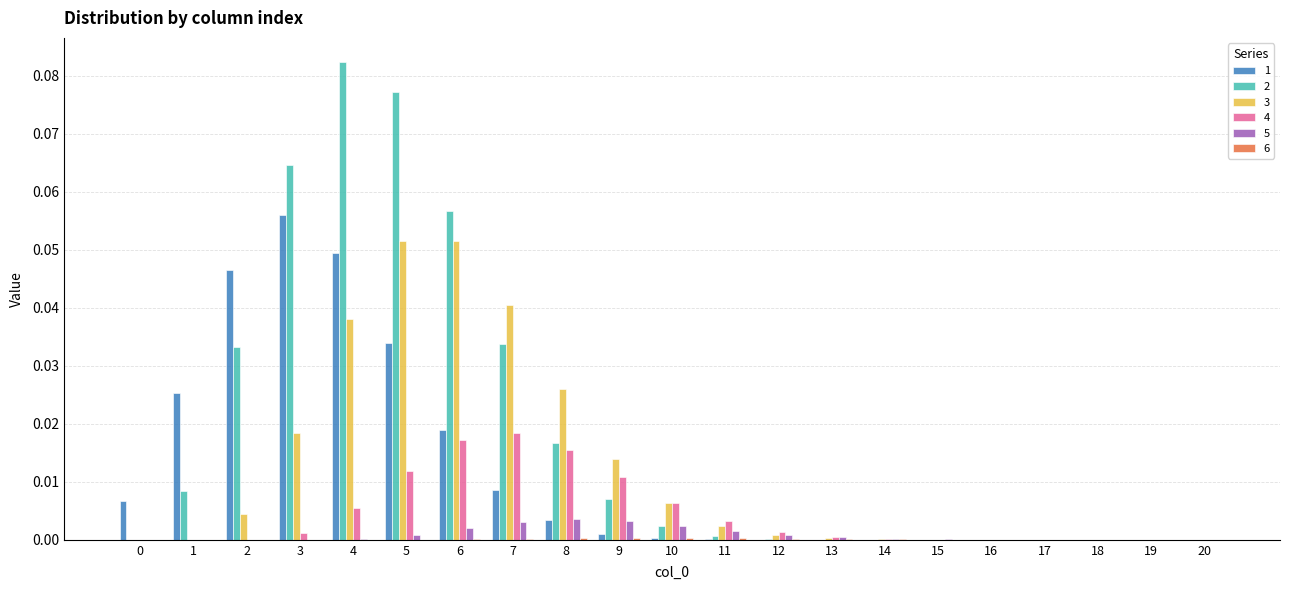

Is the value of 5 at 3 greater than the value of 2 at 2?

No